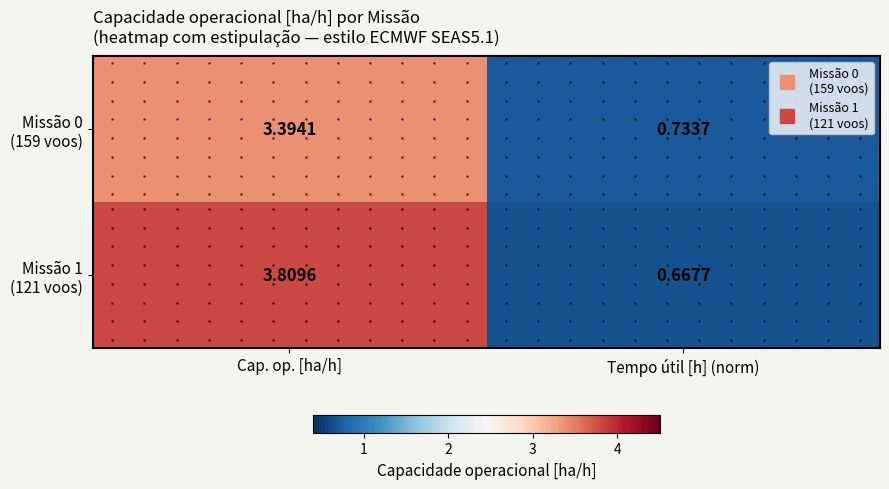

Which series has the largest total across all categories?

Missão 1 (121 voos)